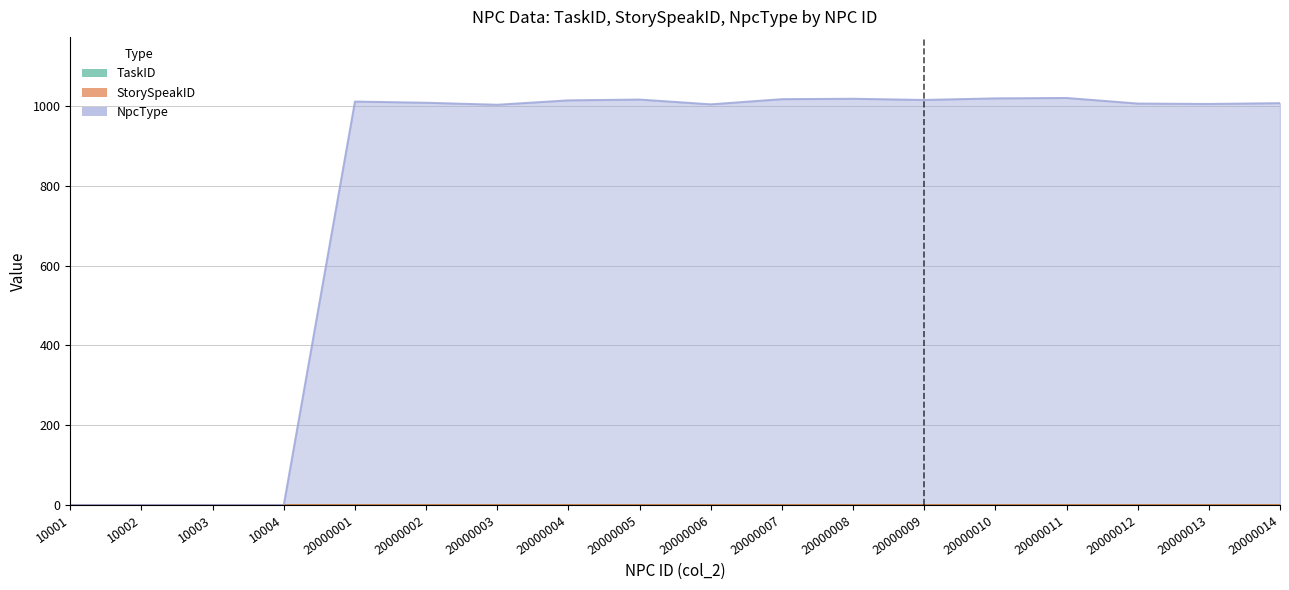

Rank the categories by TaskID value from lowest to highest.

10001, 10002, 10003, 10004, 20000001, 20000002, 20000003, 20000004, 20000005, 20000006, 20000007, 20000008, 20000009, 20000010, 20000011, 20000012, 20000013, 20000014